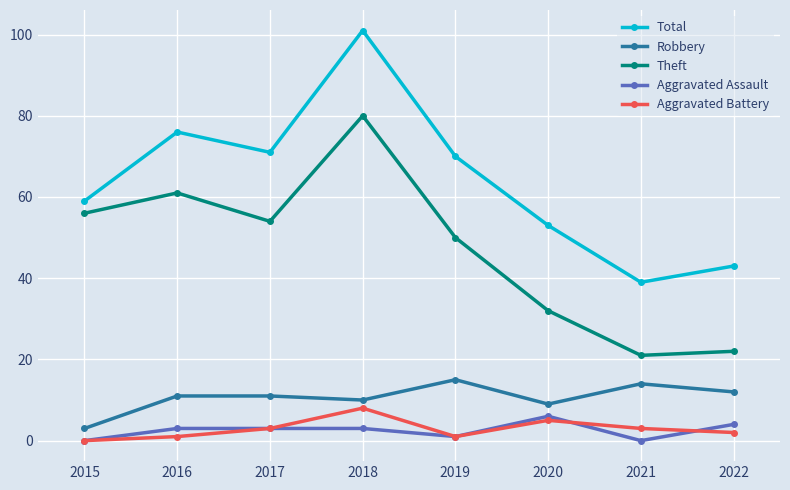

Where is the first local minimum for Theft?

2017